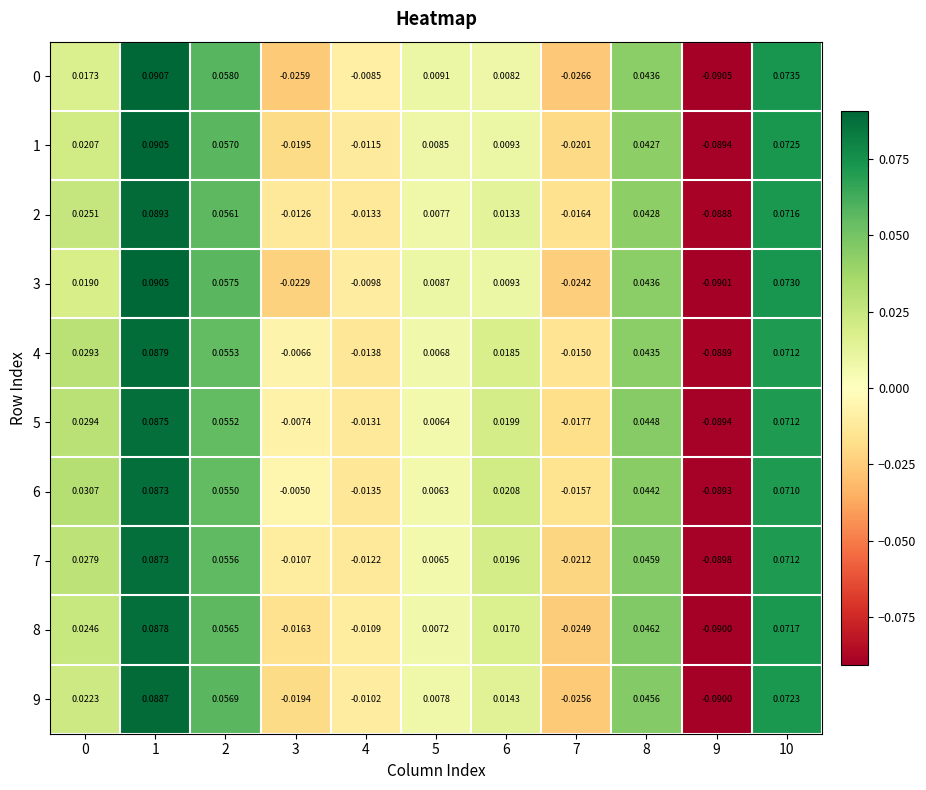

What is the total value across all series at 10?

0.7